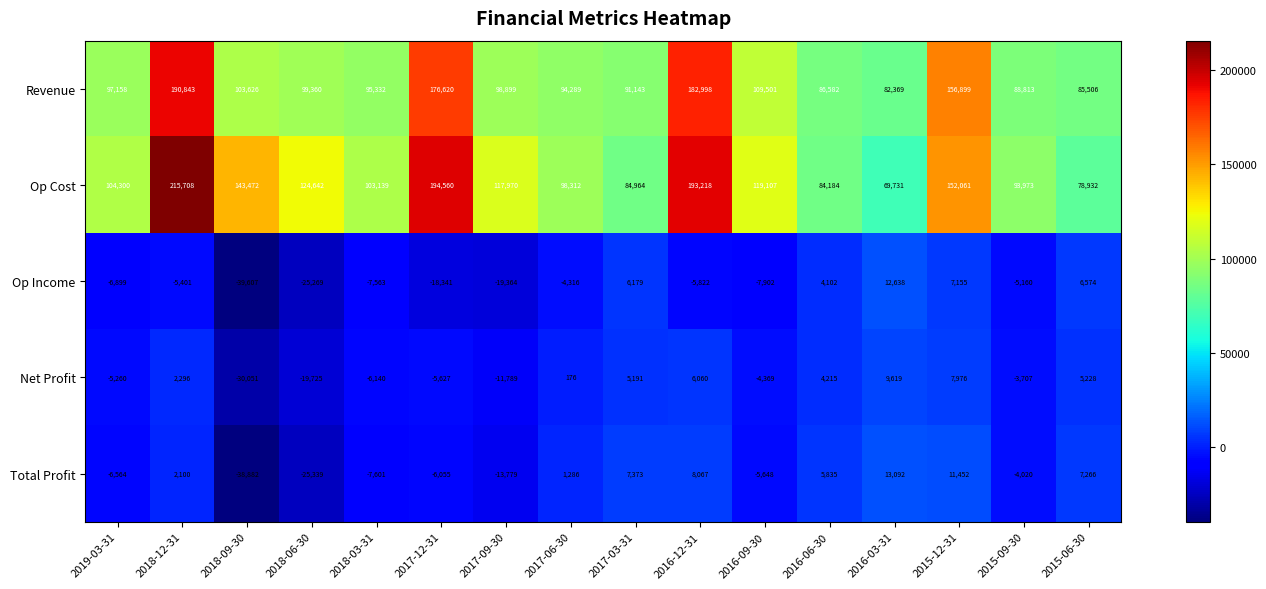

What is the average value of the Total Profit series?

-3214